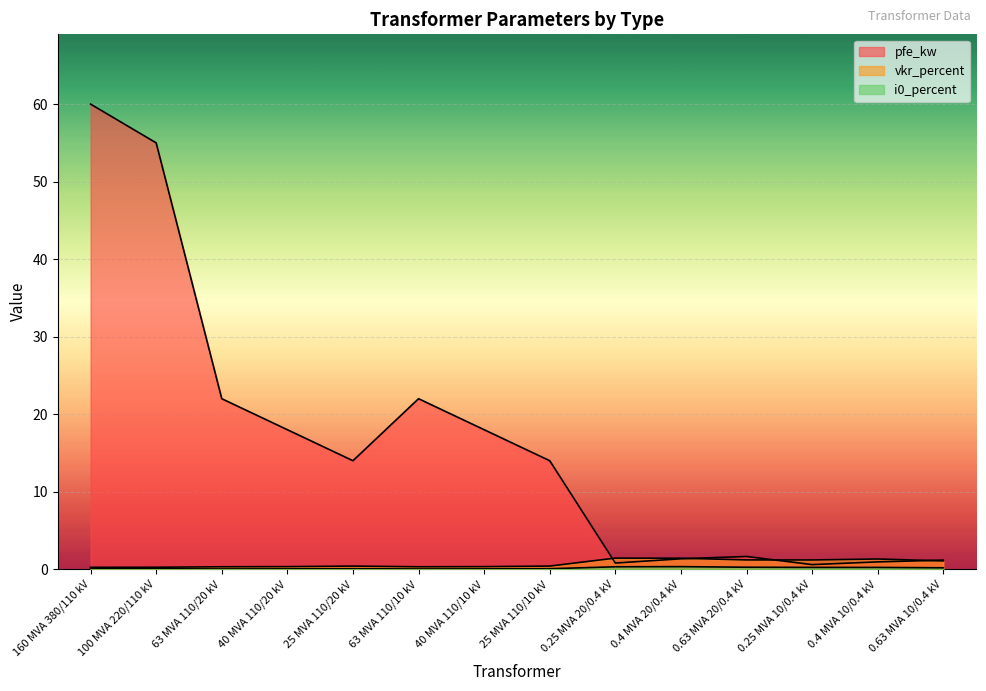

Reading left to right, transcribe all the data shown in this chart.

pfe_kw: 60.0	55.0	22.0	18.0	14.0	22.0	18.0	14.0	0.8	1.4	1.6	0.6	0.9	1.2
vkr_percent: 0.2	0.3	0.3	0.3	0.4	0.3	0.3	0.4	1.4	1.4	1.2	1.2	1.3	1.1
i0_percent: 0.1	0.1	0.0	0.1	0.1	0.0	0.1	0.1	0.3	0.3	0.3	0.2	0.2	0.2